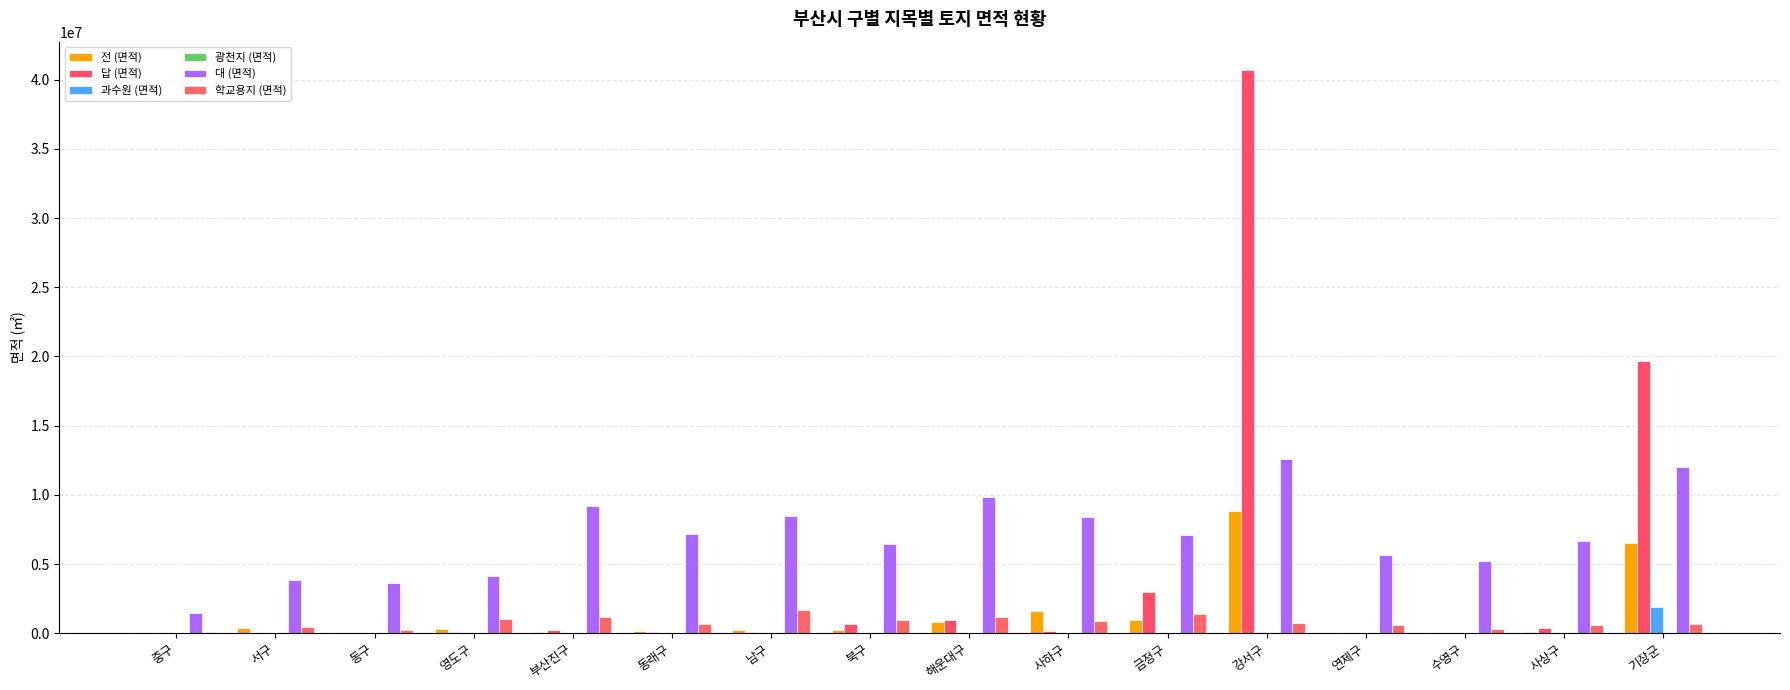

How many groups of bars are there?

16